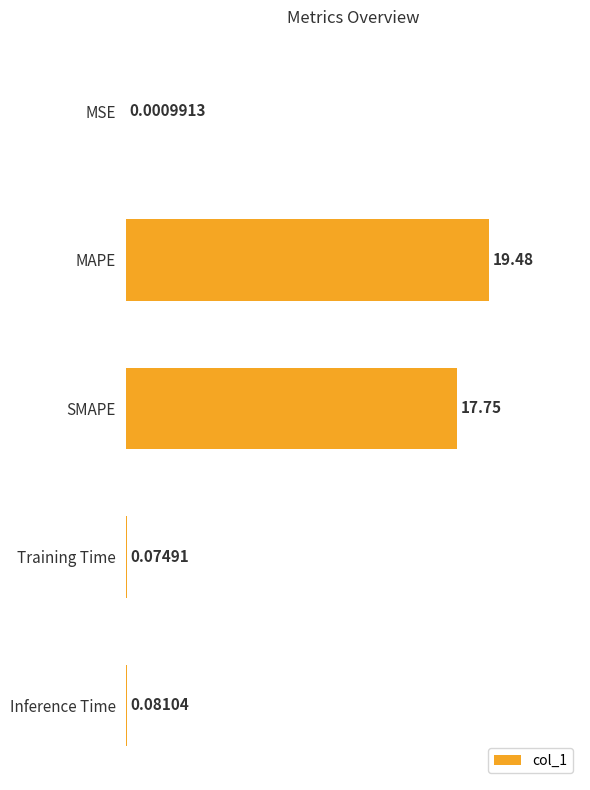

What is the sum of all values?

37.4